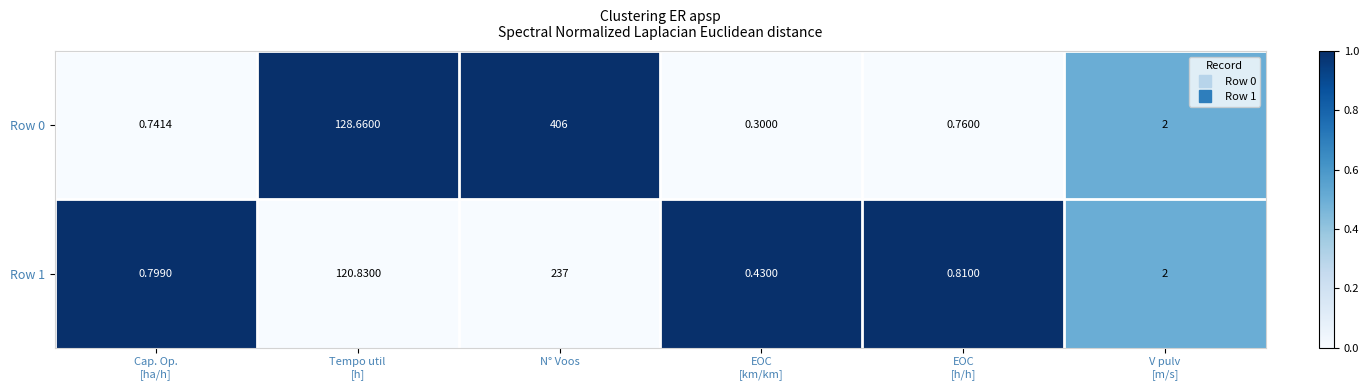

At which label does Row 1 reach its peak?

N° Voos